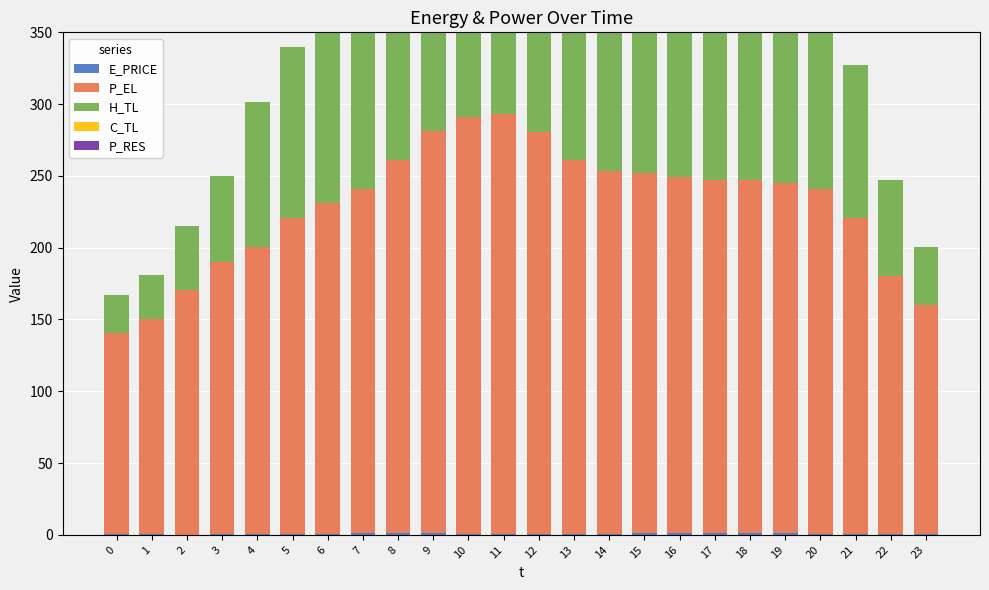

Which has a higher value, 3 or 6?

6